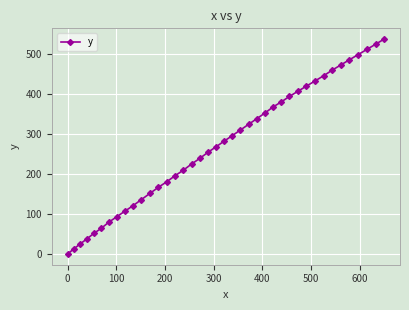

What is the maximum value shown in the chart?

536.4